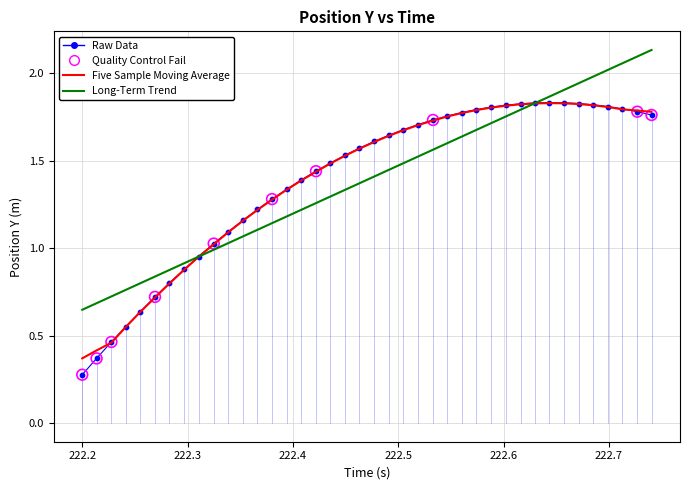

Which series has the largest range (max minus min)?

Raw Data